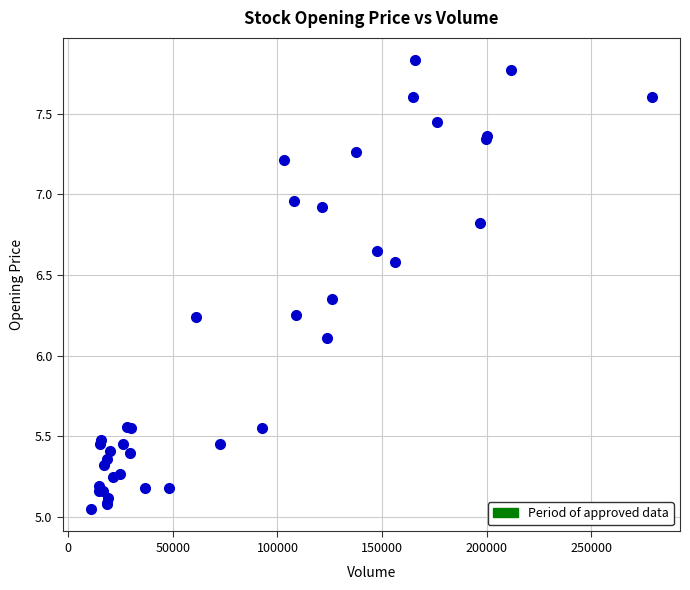

What Y value in the scatter plot is closest to 6?

6.1